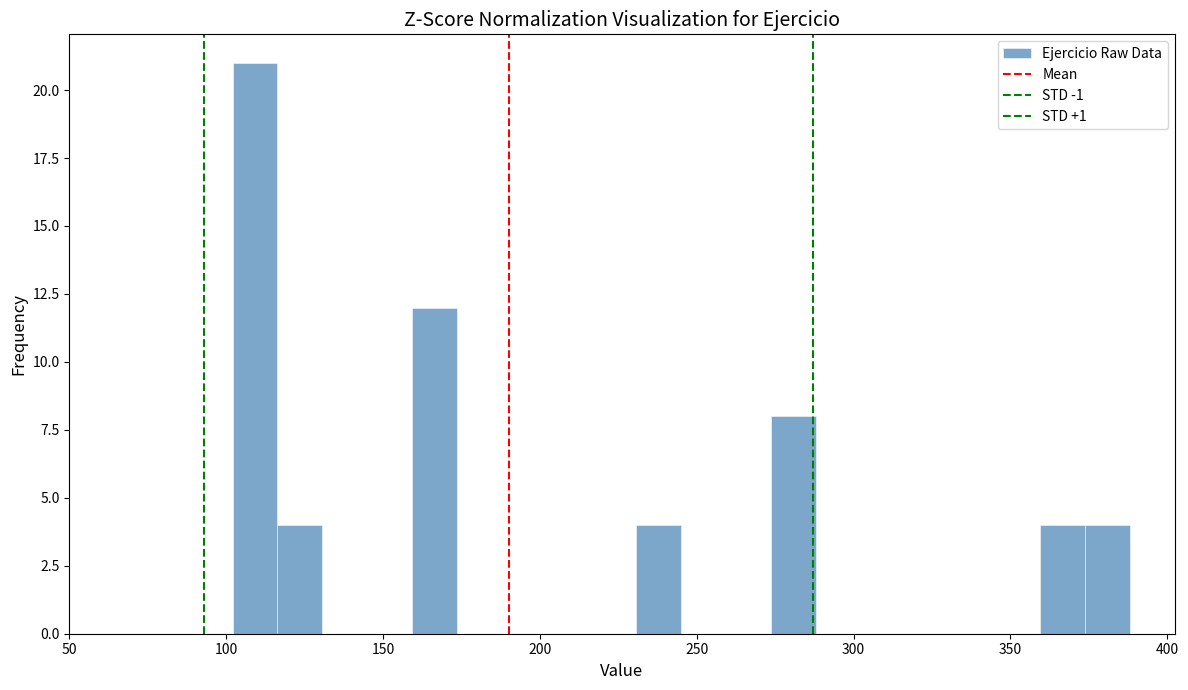

Read against the x-axis, roughly where is the centre of the tallest bar?

110